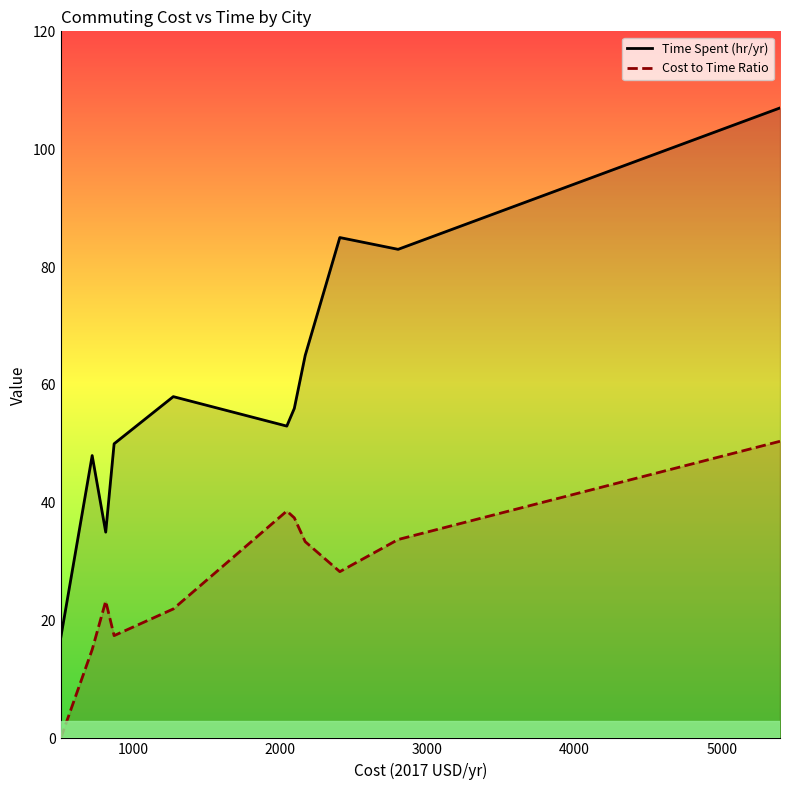

True or false: Cost to Time Ratio and Time Spent (hr/yr) intersect in this chart.

False